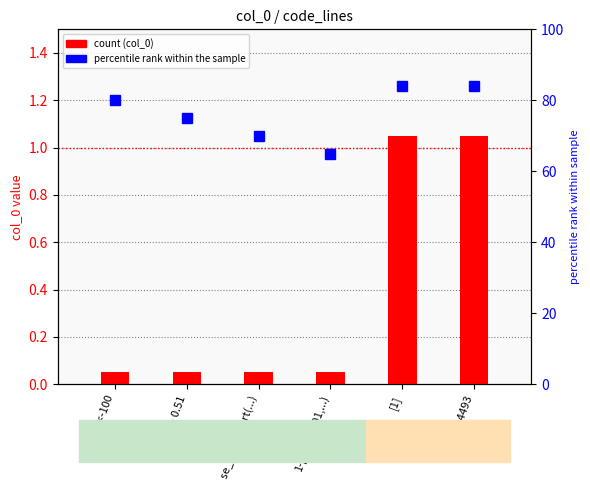

List the series in order of their peak value, lowest first.

col_0, percentile rank within the sample